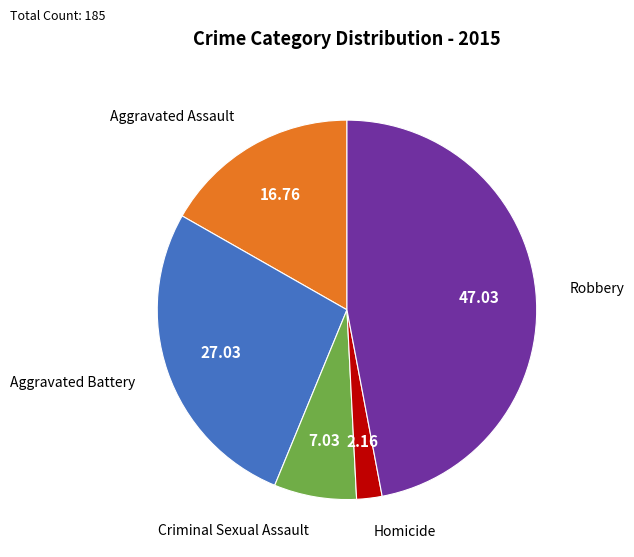

Is there a majority slice in this chart?

No